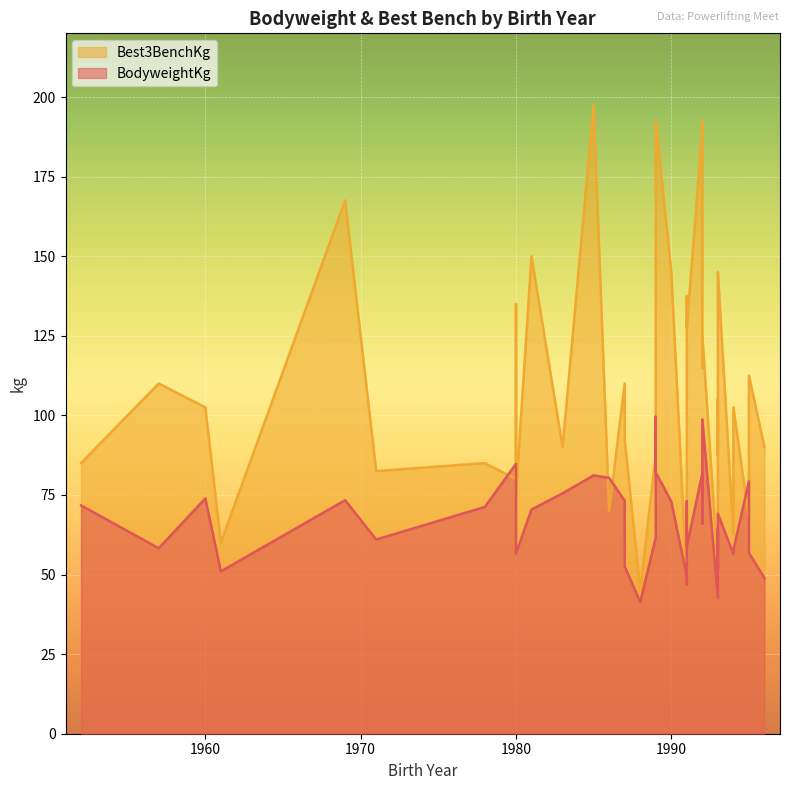

Between 1980 and 1992, which is larger?

1992